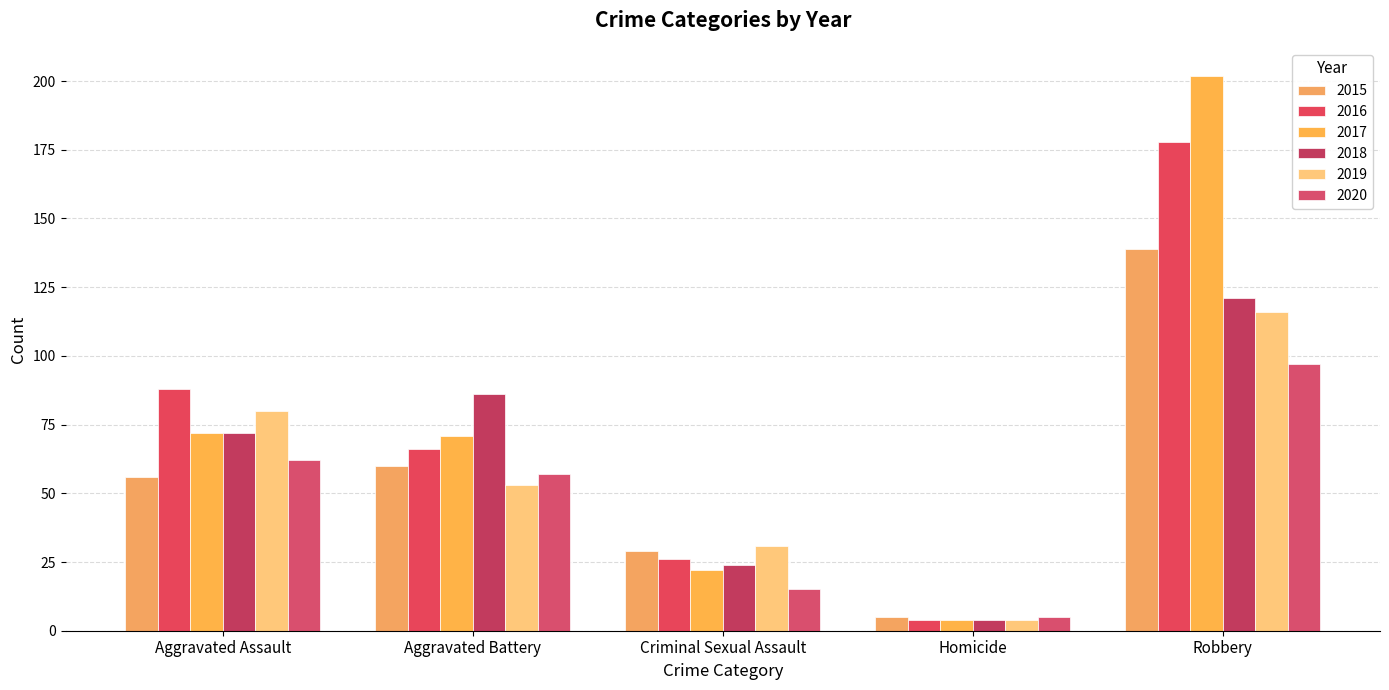

Count the number of data series in this chart.

6